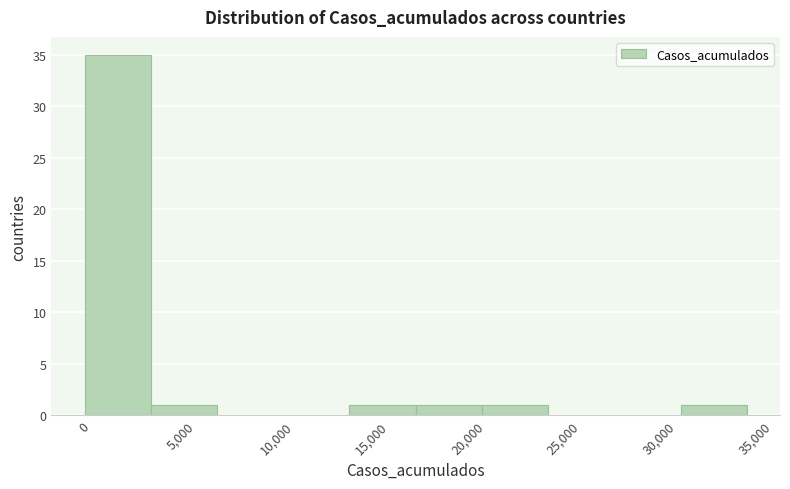

Over which range of the x-axis is the bar tallest?

0 to 3500